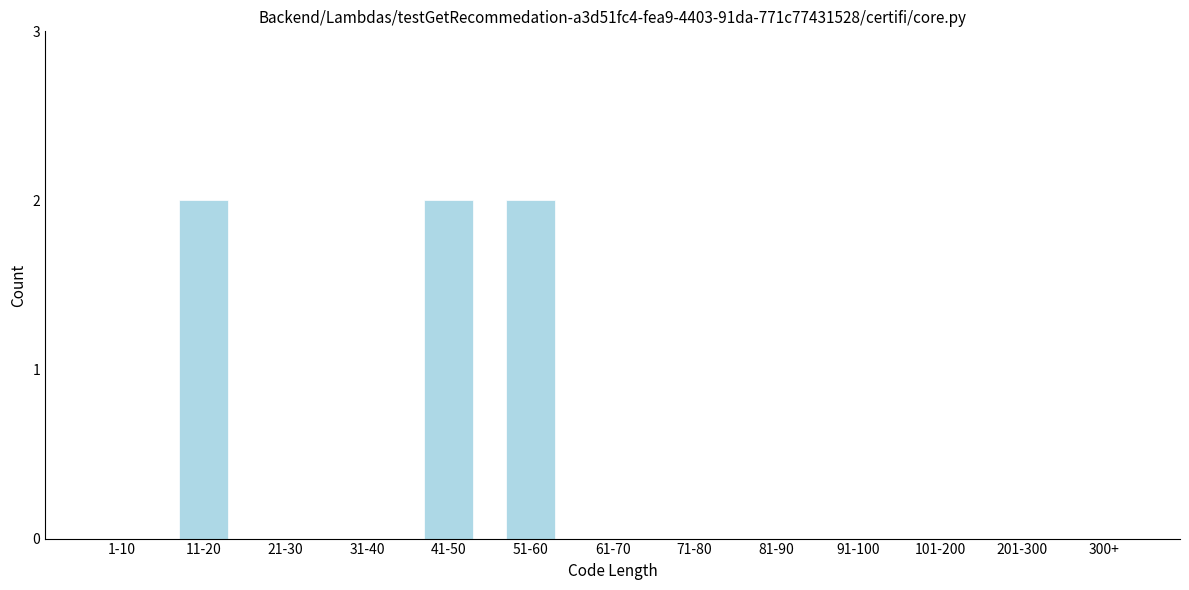

Reading left to right, what are all the values shown in this chart?

1-10=0	11-20=2	21-30=0	31-40=0	41-50=2	51-60=2	61-70=0	71-80=0	81-90=0	91-100=0	101-200=0	201-300=0	300+=0